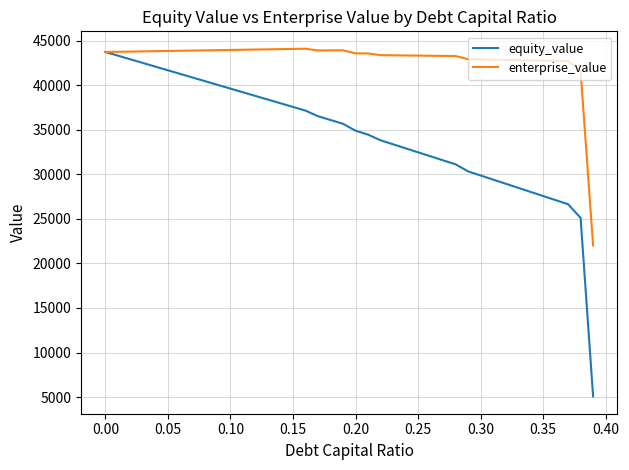

Which series has the largest total across all categories?

enterprise_value